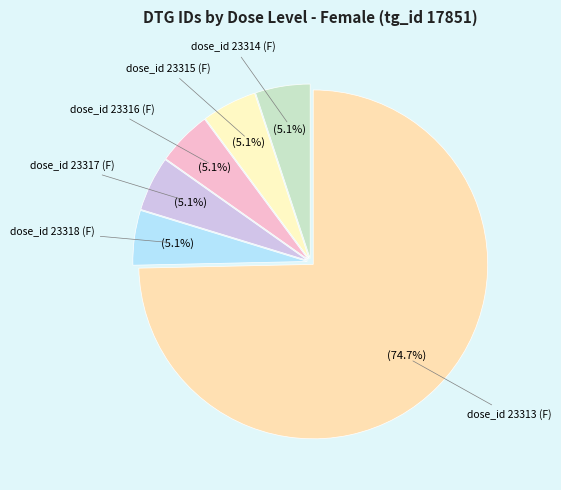

What is the ratio of the value at dose_id 23316 (F) to the value at dose_id 23313 (F)?

0.1